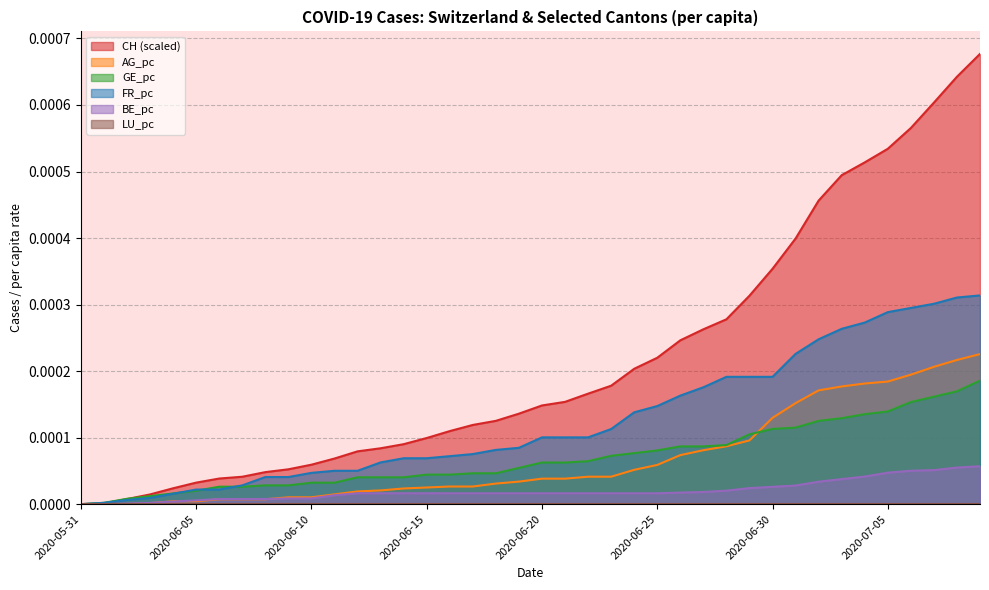

Which series has the widest spread of values?

CH (scaled)